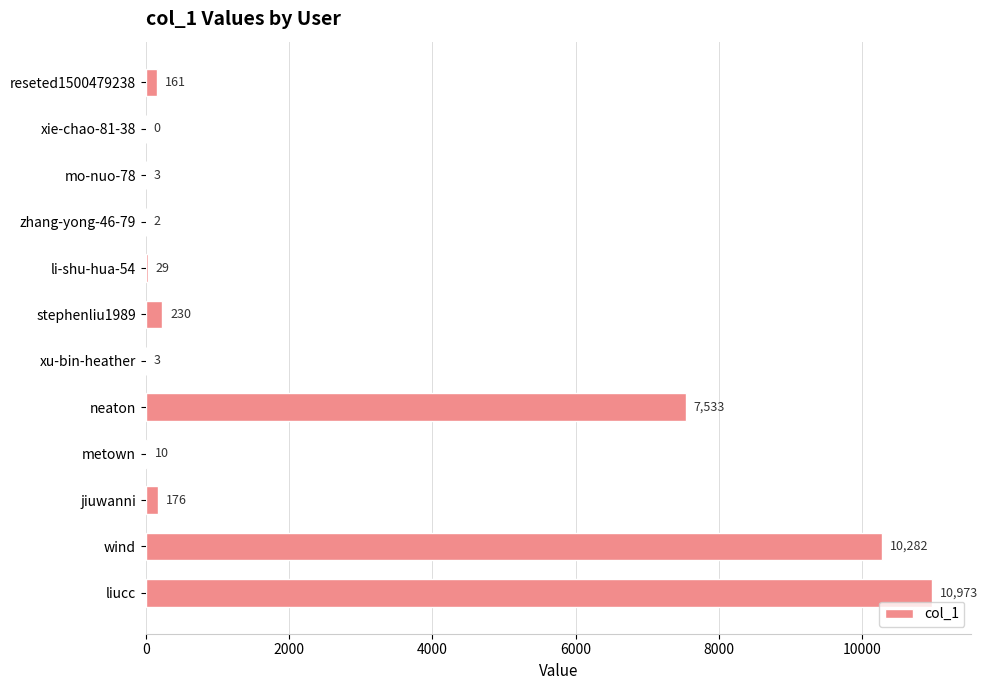

Where is the data nearest to the value 5486?

neaton